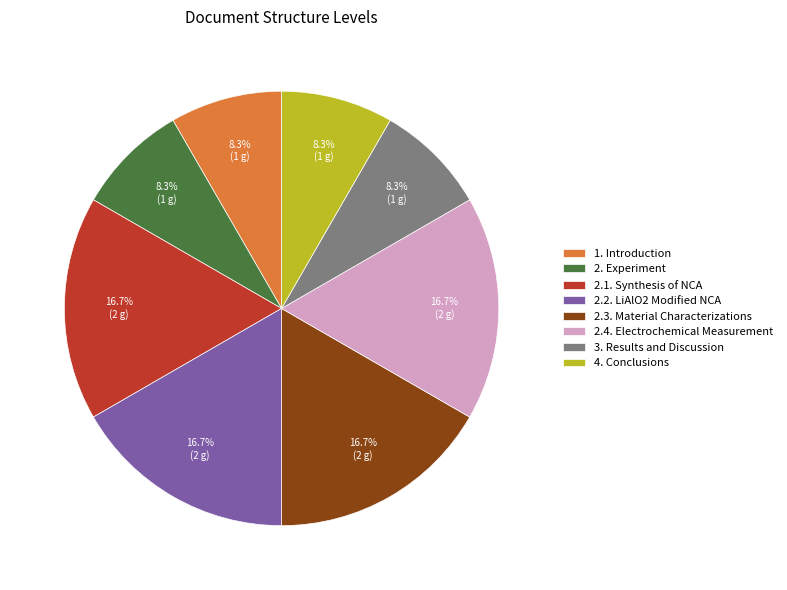

Does 2.4. Electrochemical Measurement represent more than half of the total?

No